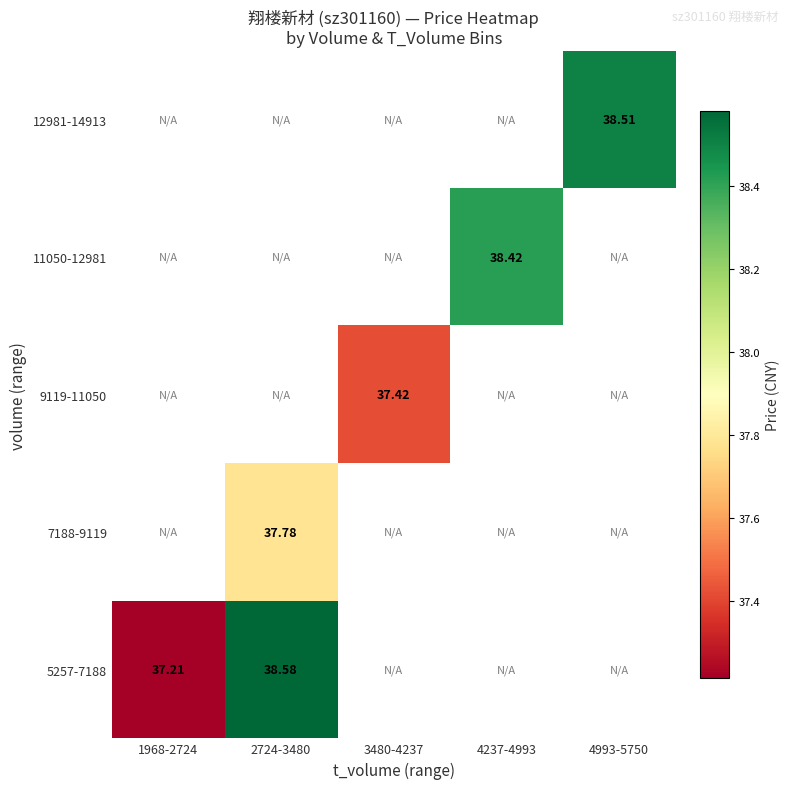

At which label does 12981-14913 reach its minimum?

1968-2724